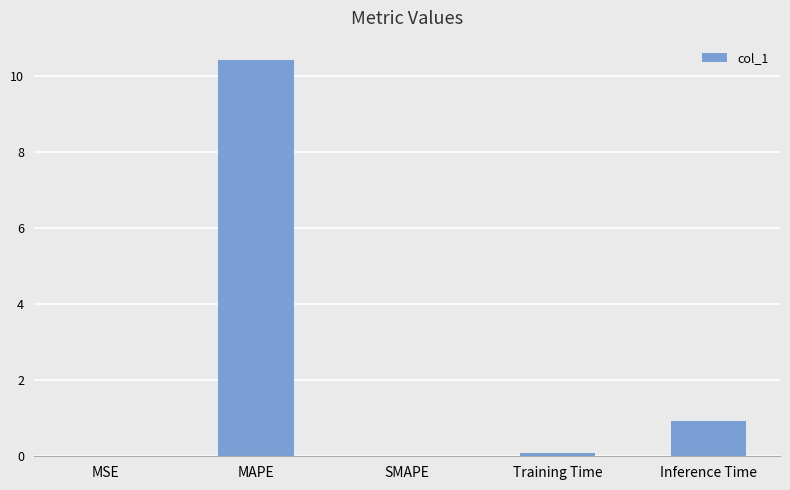

Which has a higher value, Training Time or Inference Time?

Inference Time